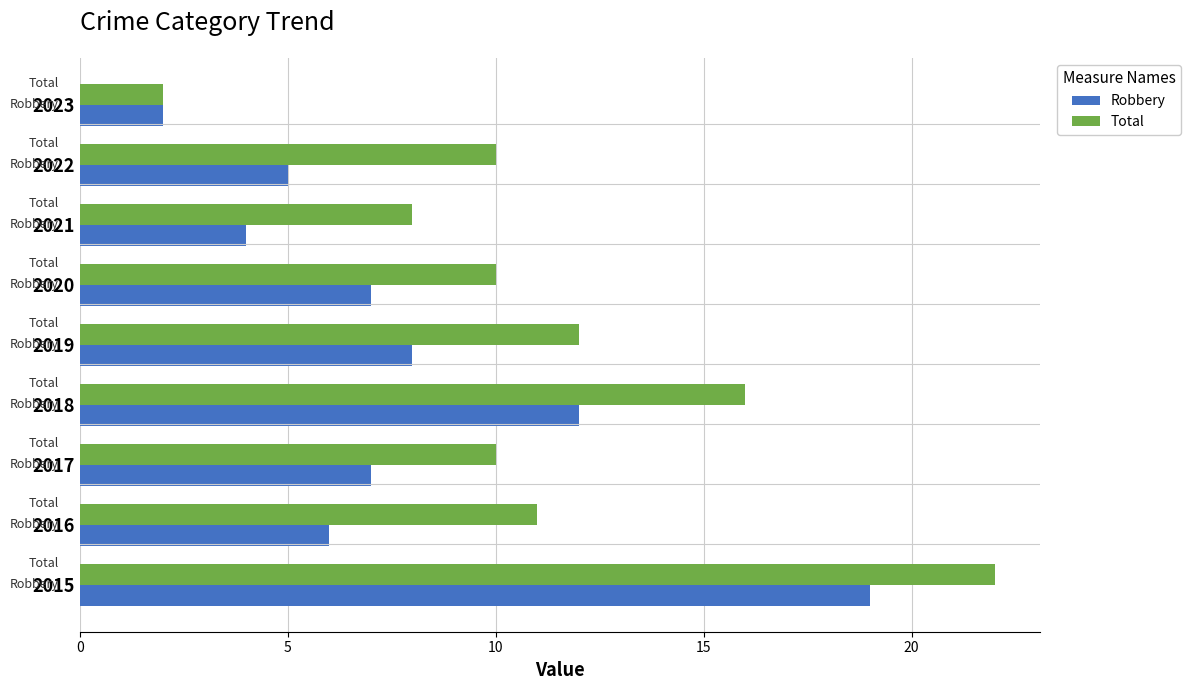

The value of Robbery at 2015 is 28. True or false?

False